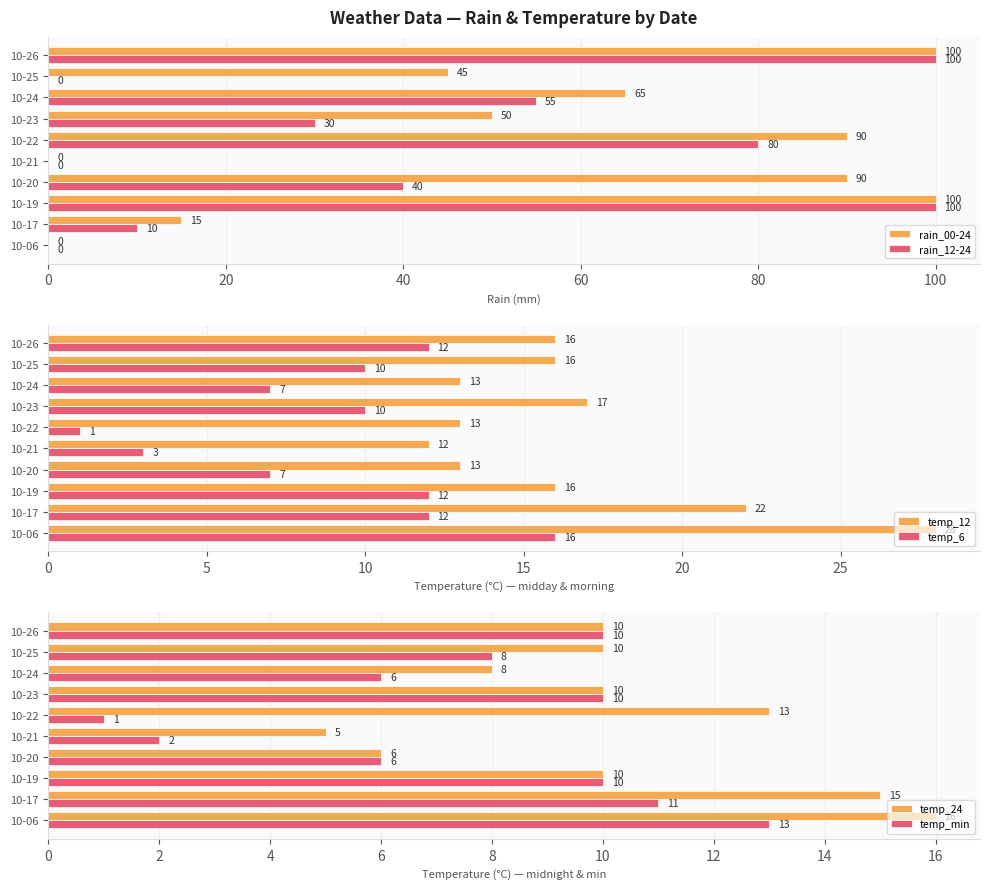

True or false: temp_12 has a value of 6 at 10-24.

False